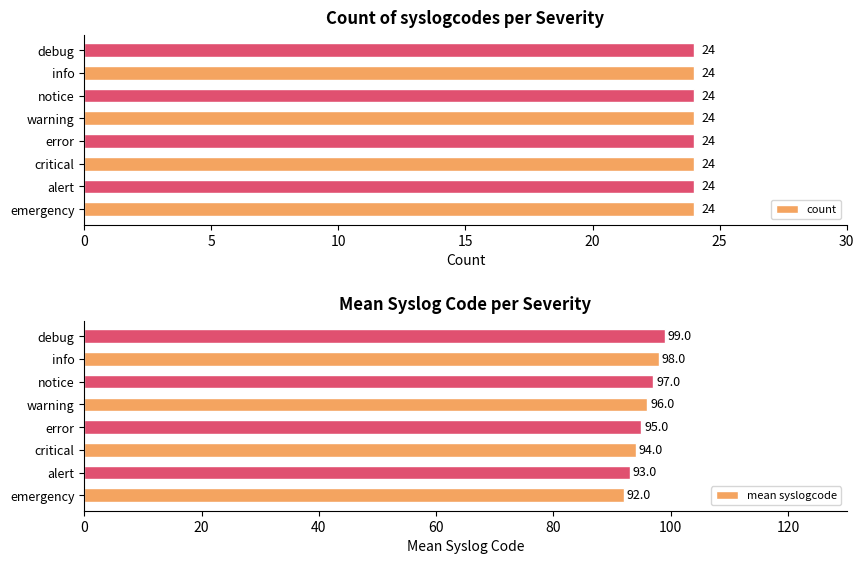

How many categories are shown in the chart?

8